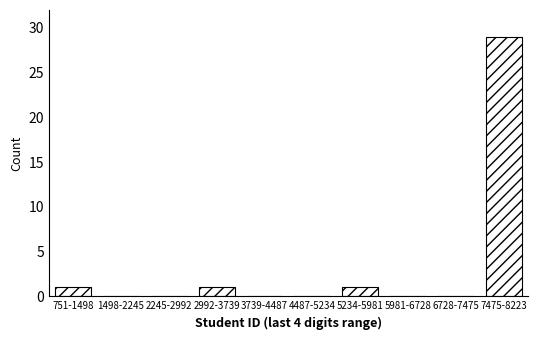

Reading left to right, extract all data points from this chart.

751-1498=1	1498-2245=0	2245-2992=0	2992-3739=1	3739-4487=0	4487-5234=0	5234-5981=1	5981-6728=0	6728-7475=0	7475-8223=29